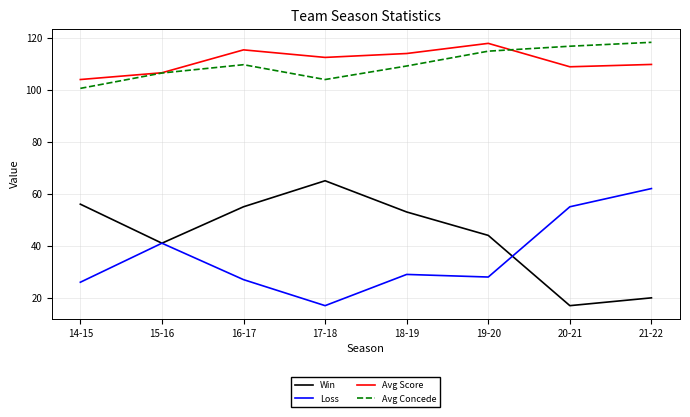

True or false: Avg Score and Loss intersect in this chart.

False